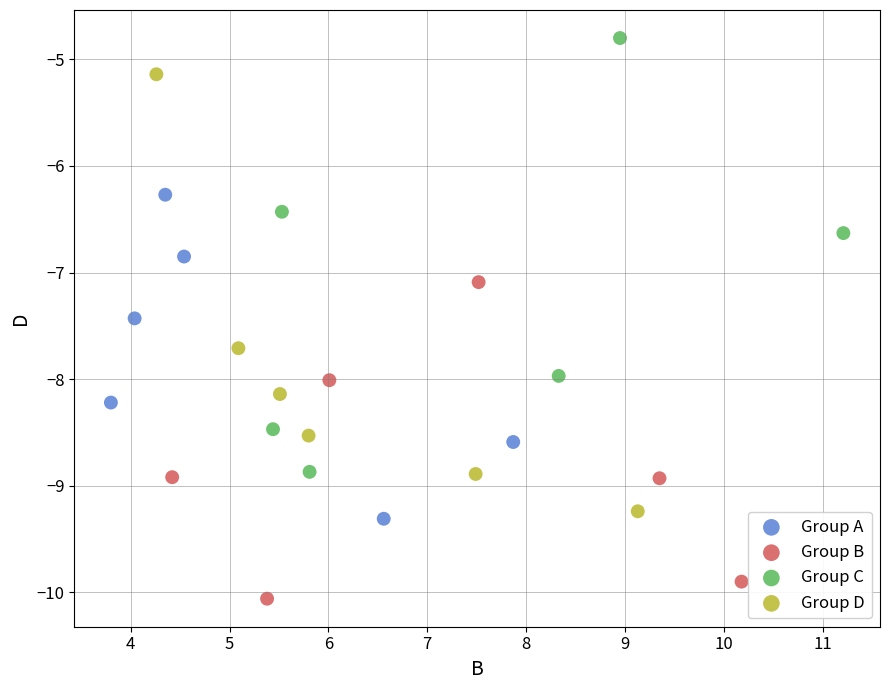

Which series has the widest spread of Y values?

Group D